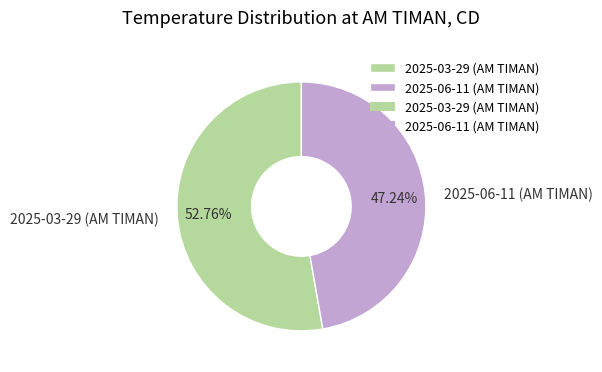

True or false: 2025-06-11 (AM TIMAN) accounts for 53% of the total.

False